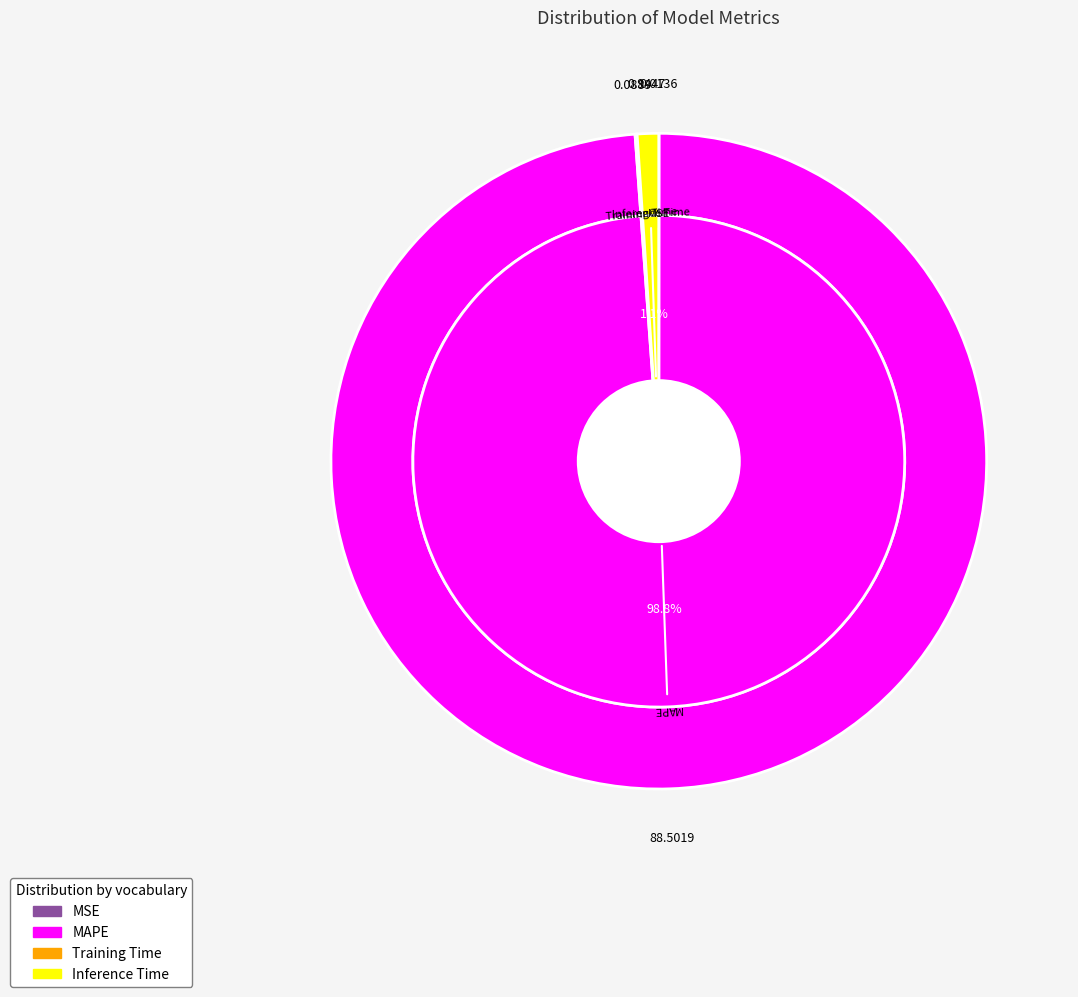

What is the majority slice?

MAPE